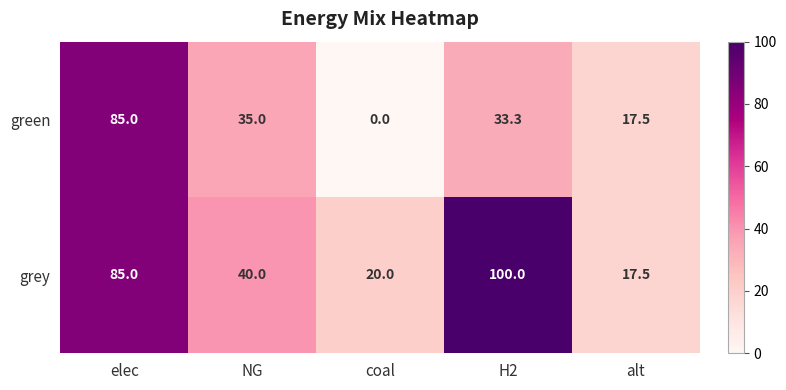

What is the difference between the green values at elec and NG?

50.0